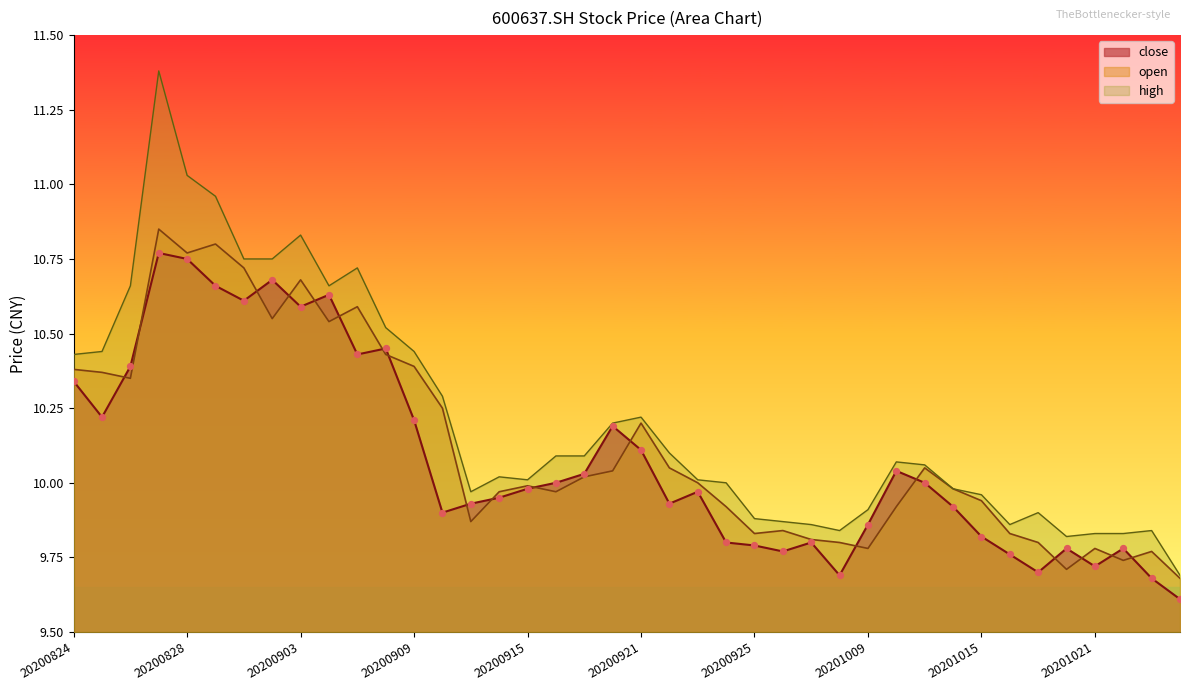

At which category is the sum across all series the highest?

20200827